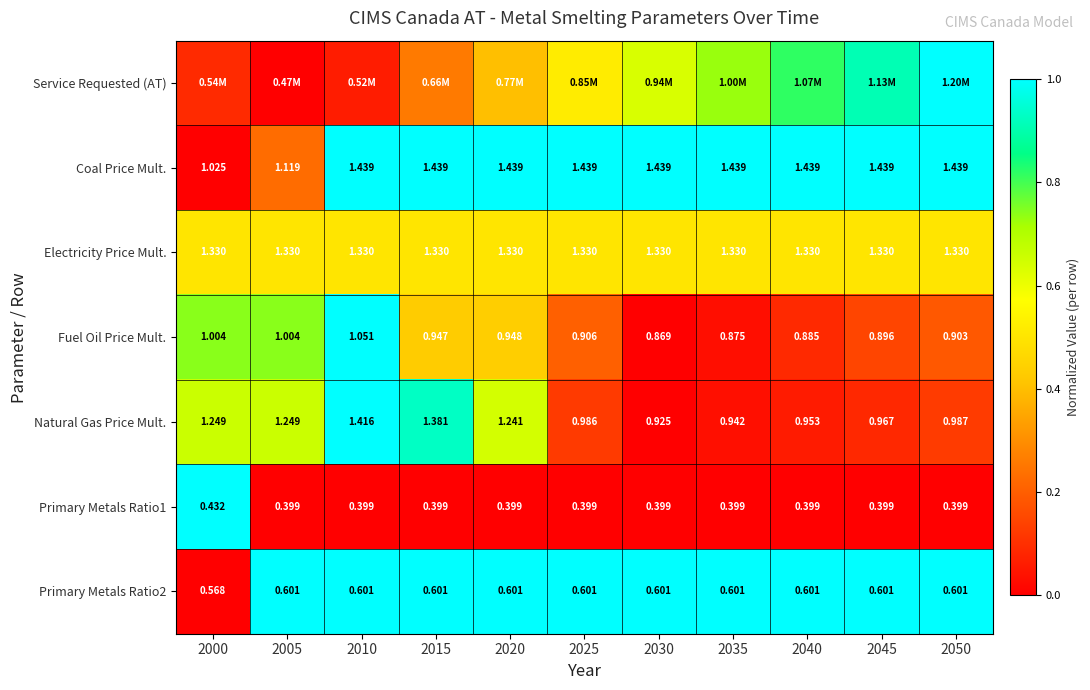

Is the value of Fuel Oil Price Mult. at 2010 greater than the value of Primary Metals Ratio1 at 2015?

Yes